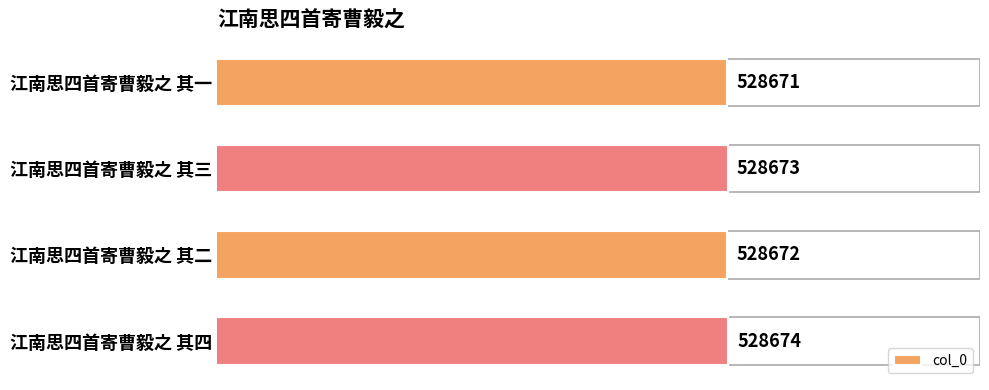

Reading bottom to top, transcribe all the data shown in this chart.

528674	528672	528673	528671